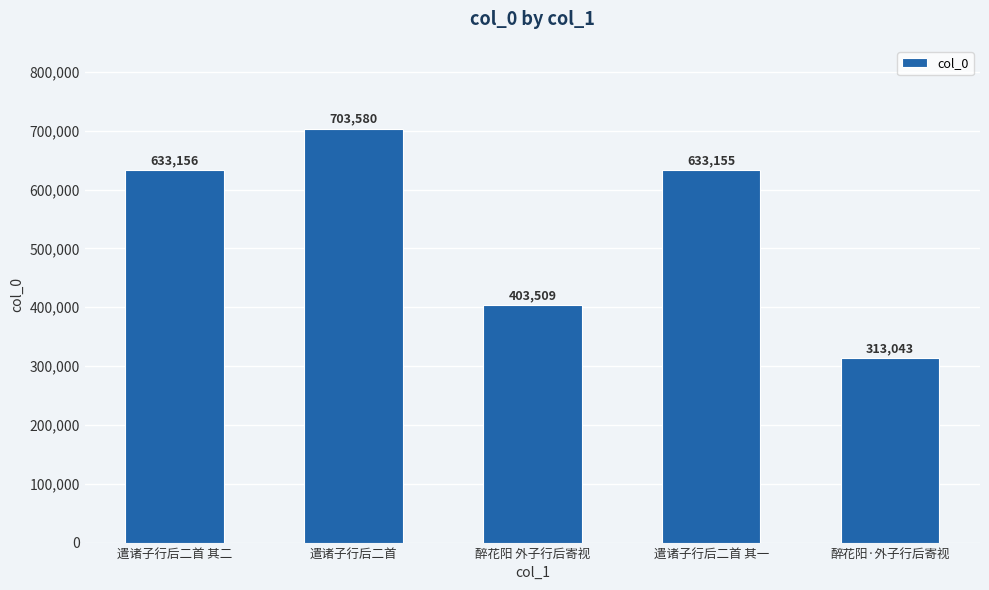

What is the label of the 4th bar from the right?

遣诸子行后二首